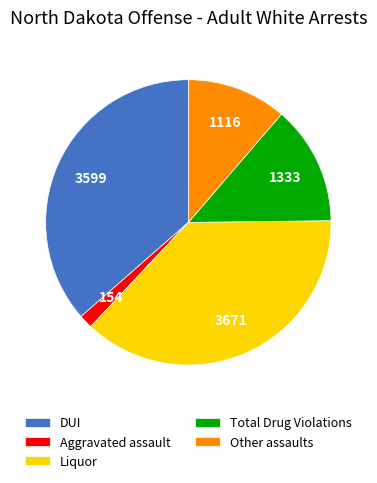

Is the sum of Aggravated assault and Other assaults greater than half?

No